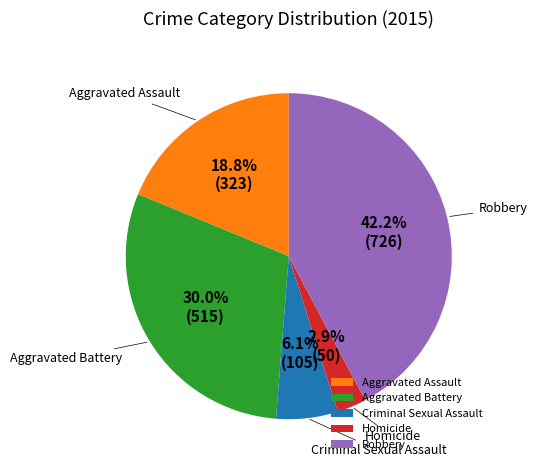

Combined, do Homicide and Robbery account for over 50%?

No